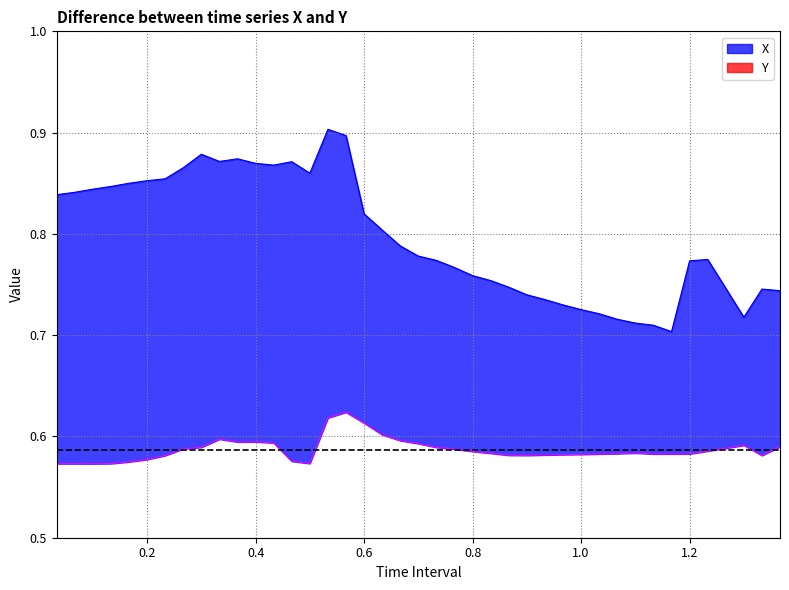

True or false: Y has a value of 0.6 at 1.1.

True